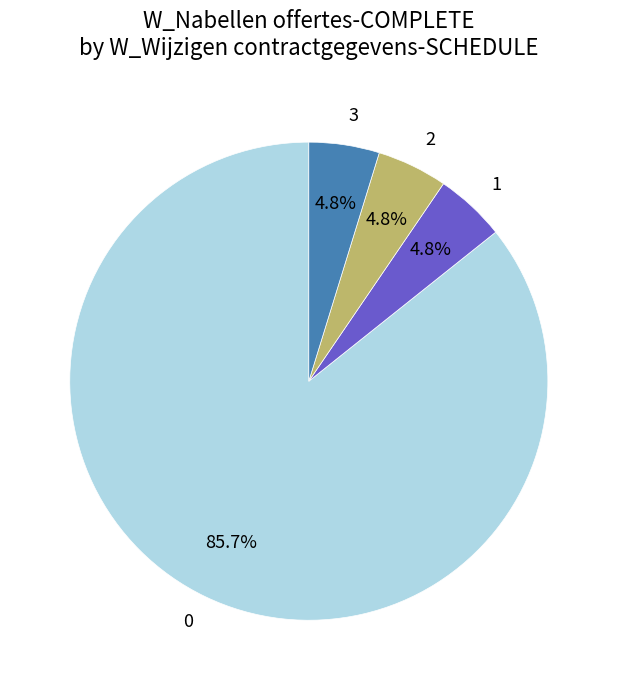

The 1 slice represents 5% of the pie. True or false?

True